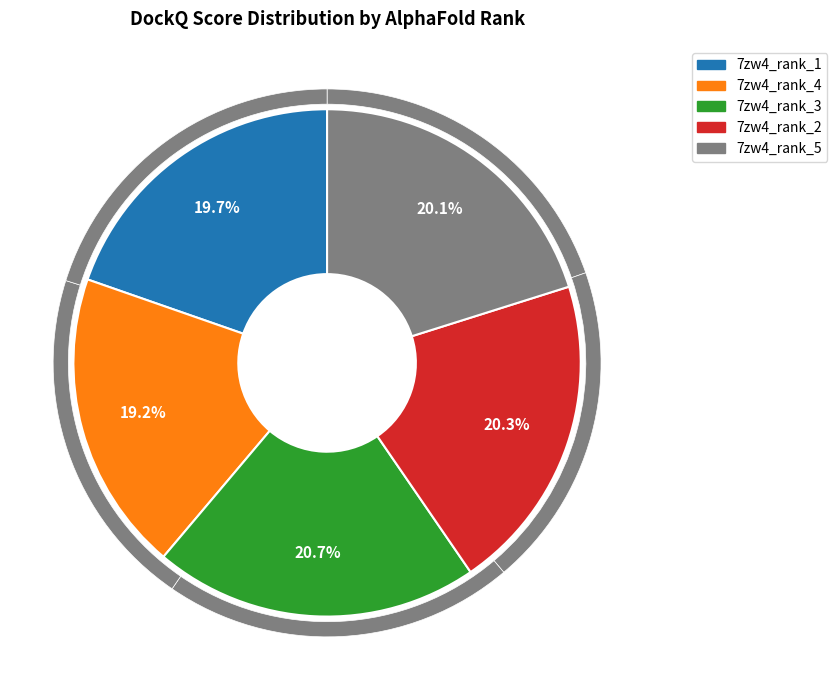

Is there any slice that represents more than half of the pie?

No